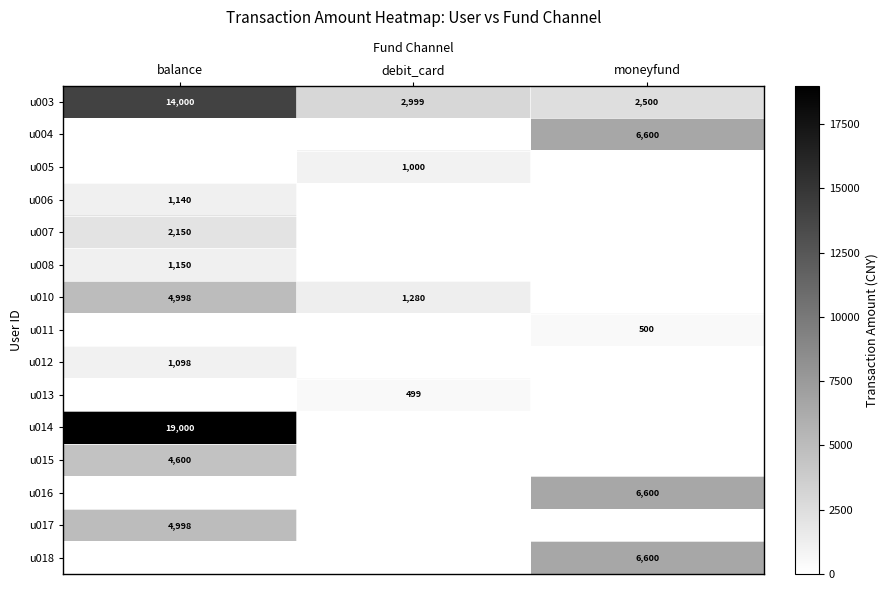

Is the value of u008 at balance greater than the value of u003 at moneyfund?

No